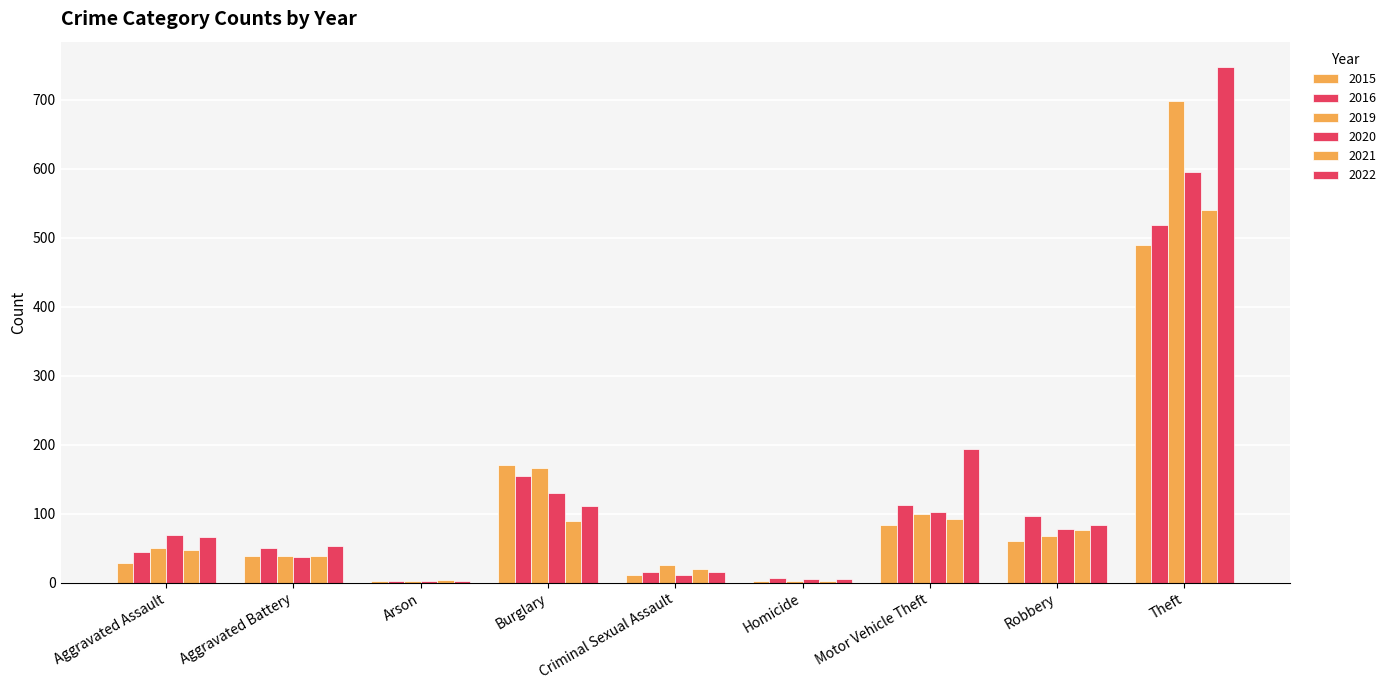

How many groups of bars are there?

9